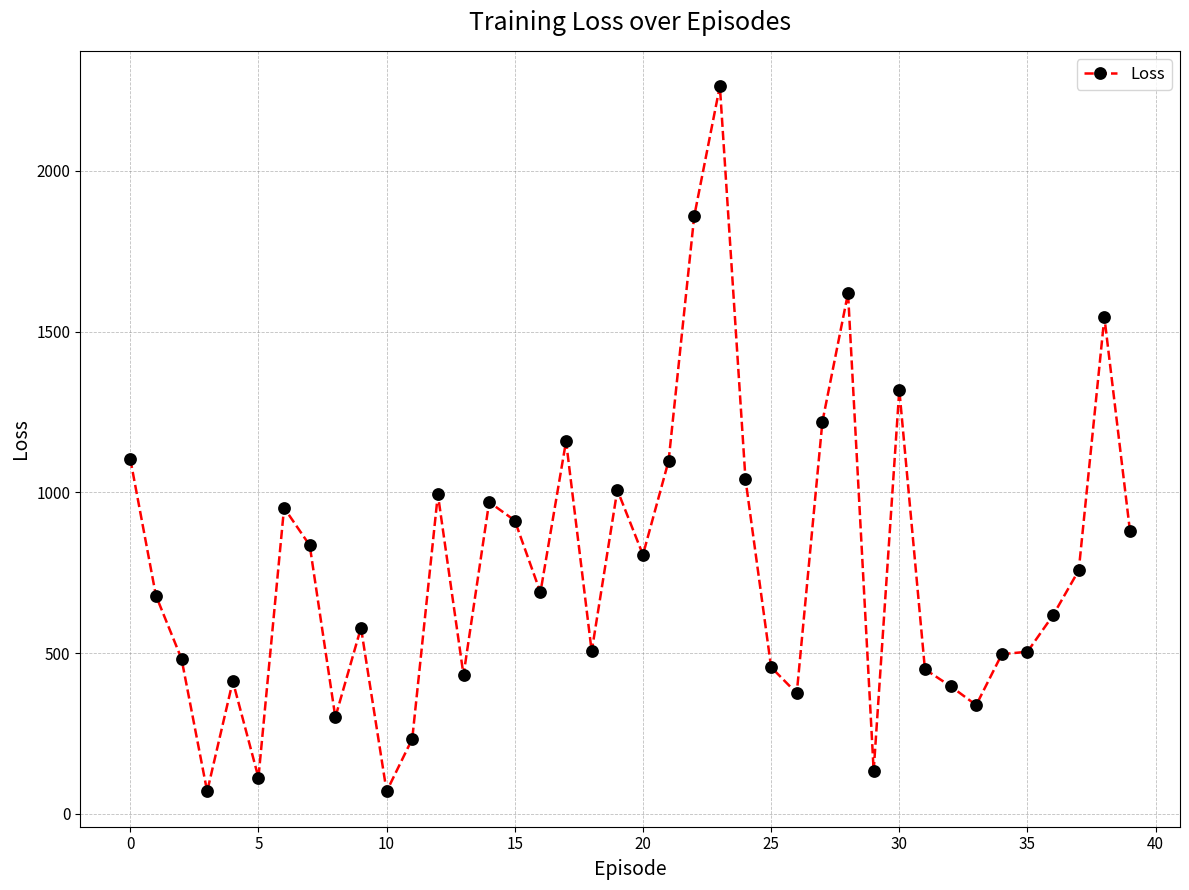

What is the average value?

766.6